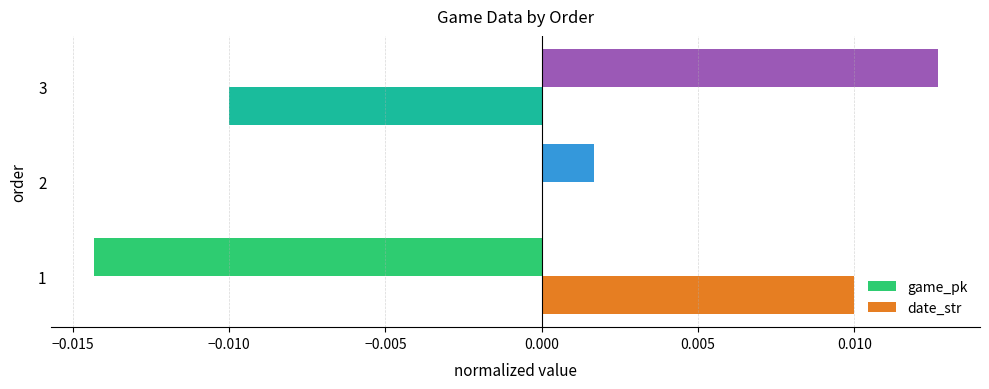

True or false: date_str has a value of -0.0 at 3.

True